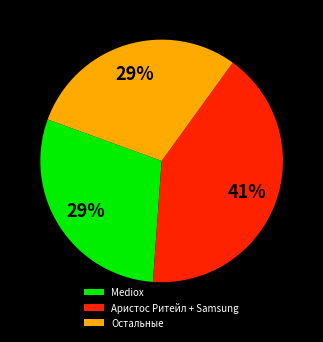

Do Аристос Ритейл + Samsung and Остальные together represent more than half of the pie?

Yes